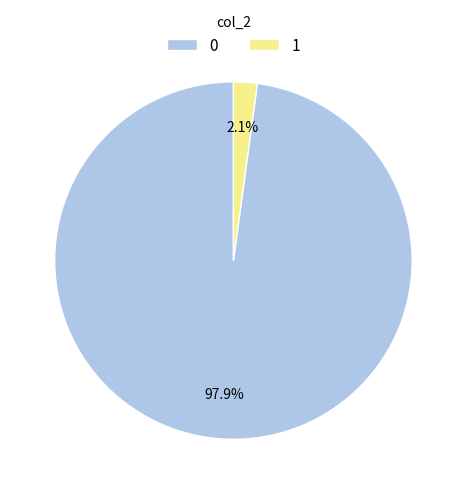

Count the number of slices in the pie.

2